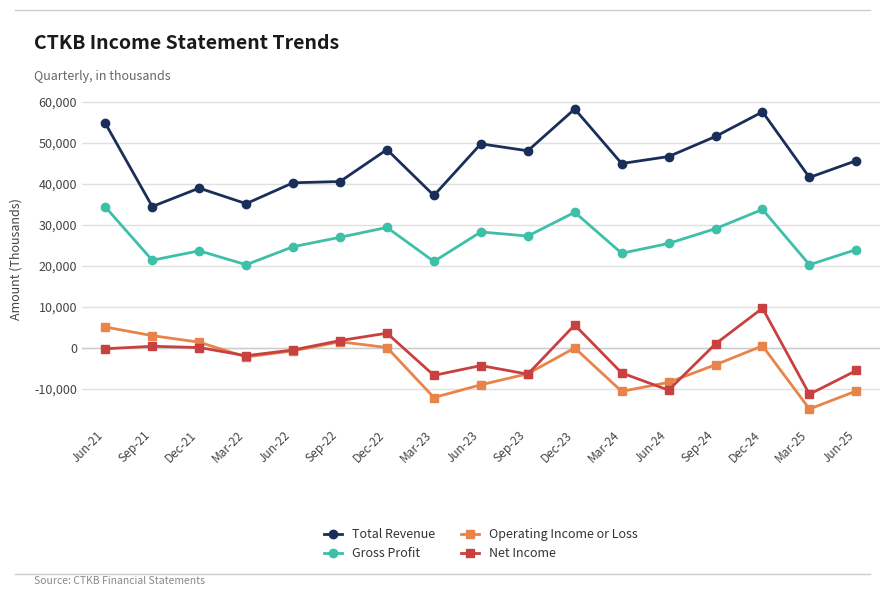

How many lines are shown in the chart?

4